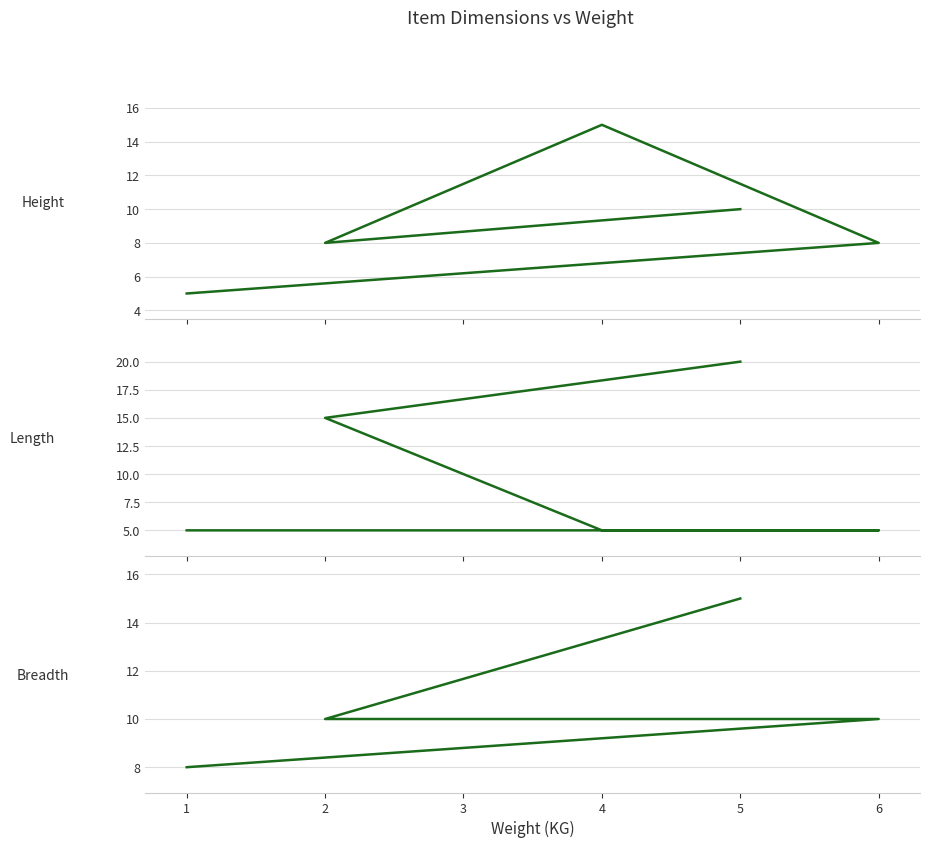

How many Length values are between 5 and 15?

4